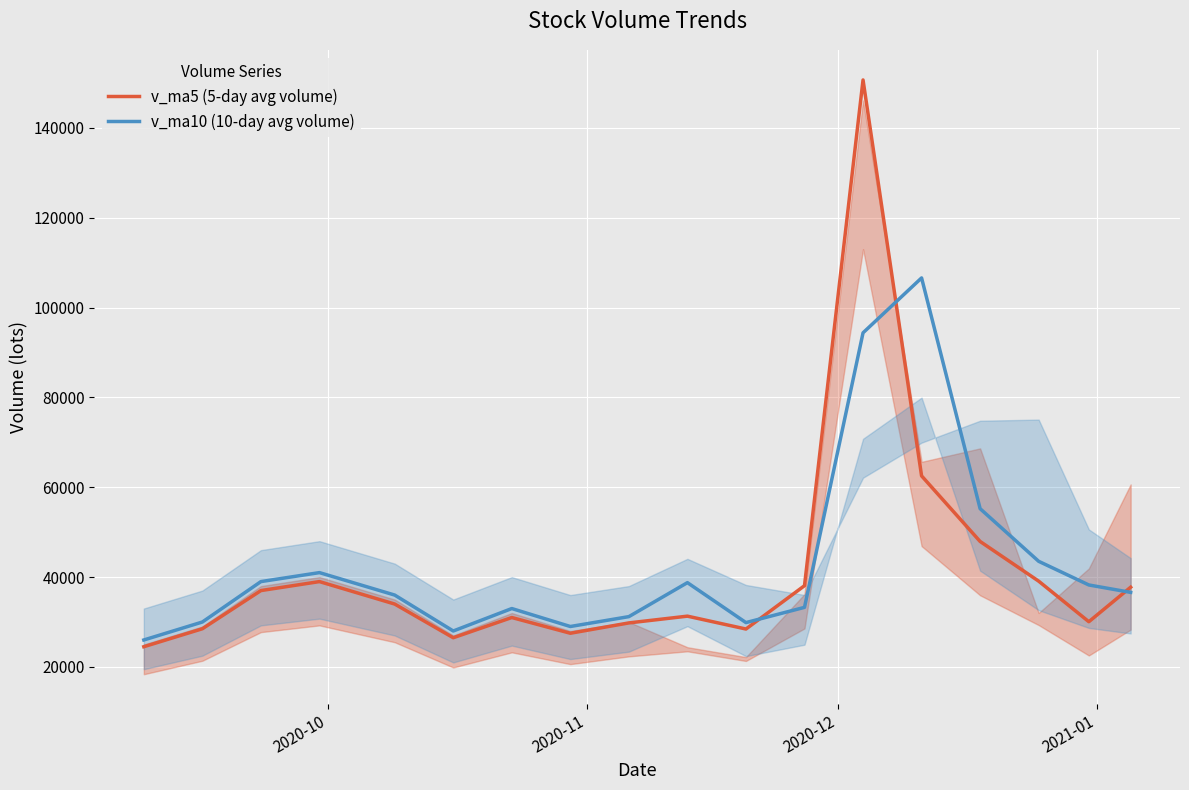

What are all the series names shown in the legend?

v_ma5 (5-day avg volume), v_ma10 (10-day avg volume)